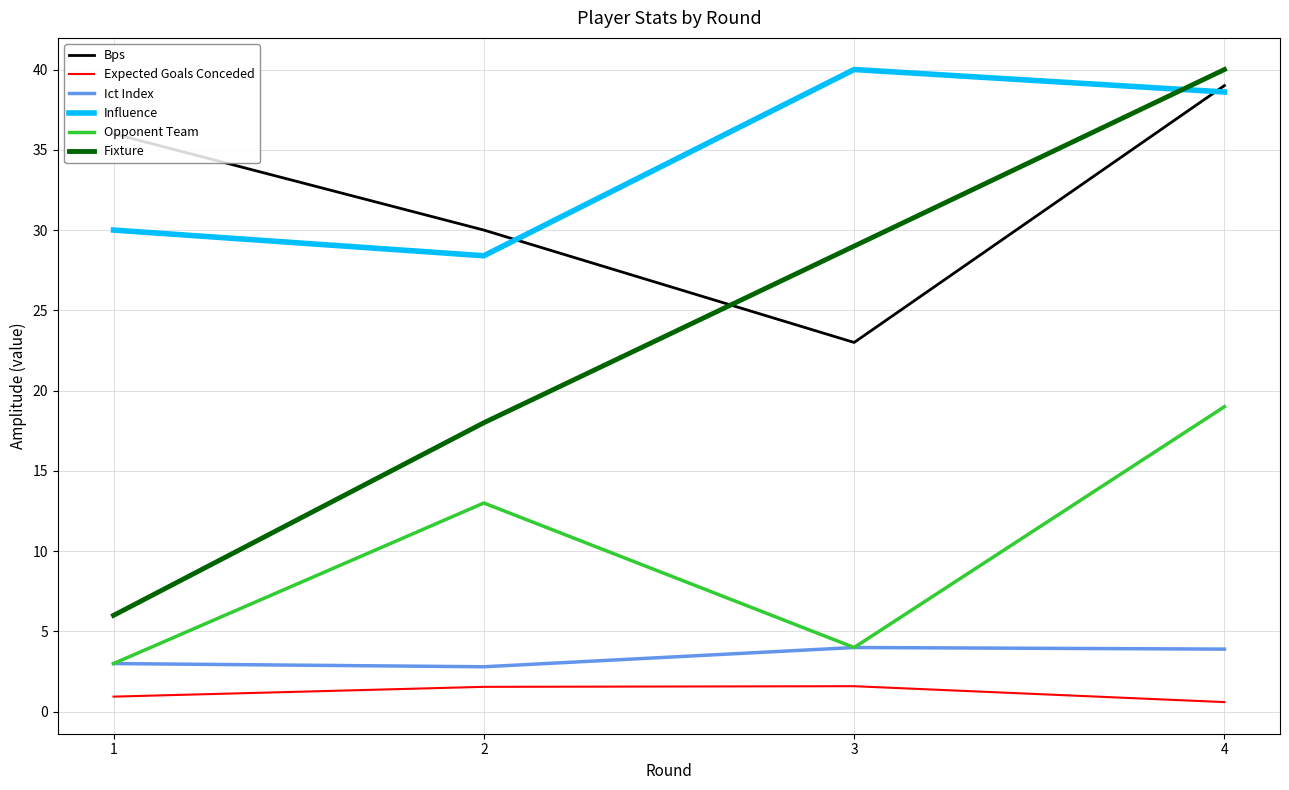

What is the maximum value shown in the chart?

40.0